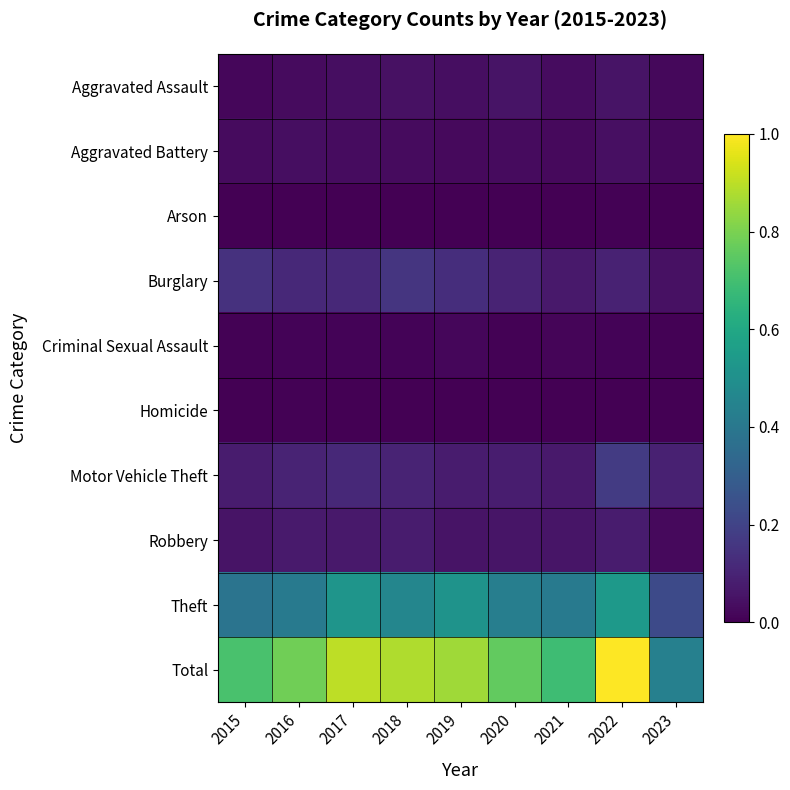

Which series has the largest total across all categories?

Total